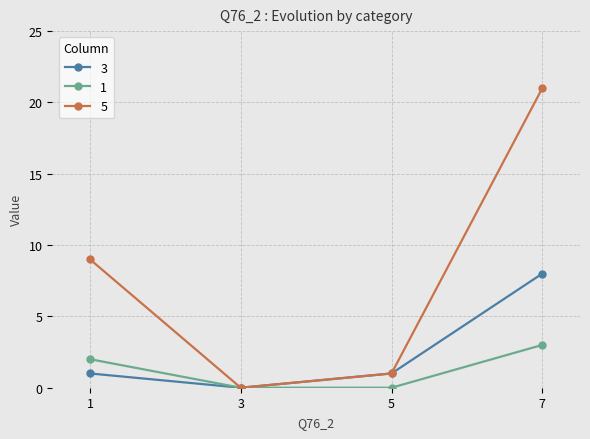

What is the maximum value for 5?

21